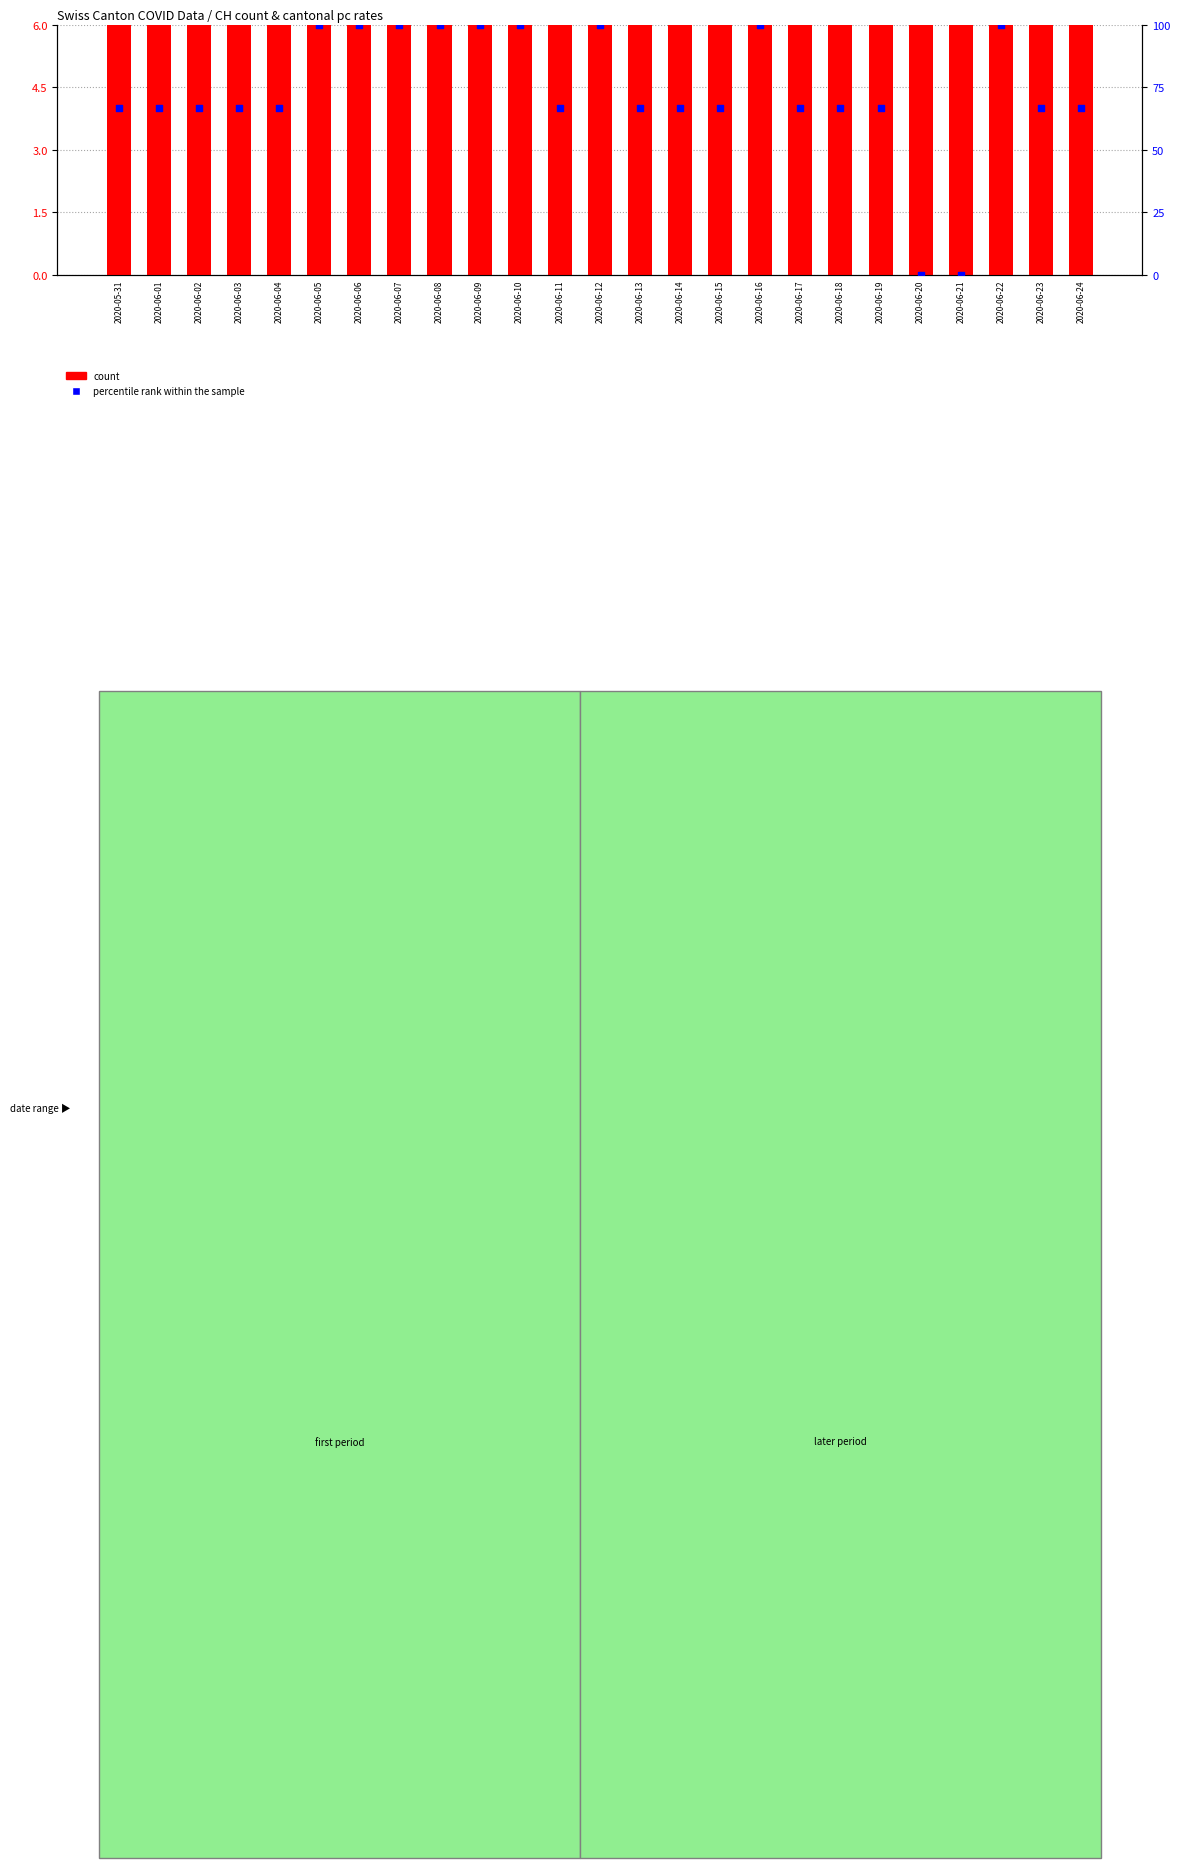

At which category is the sum across all series the highest?

2020-06-05